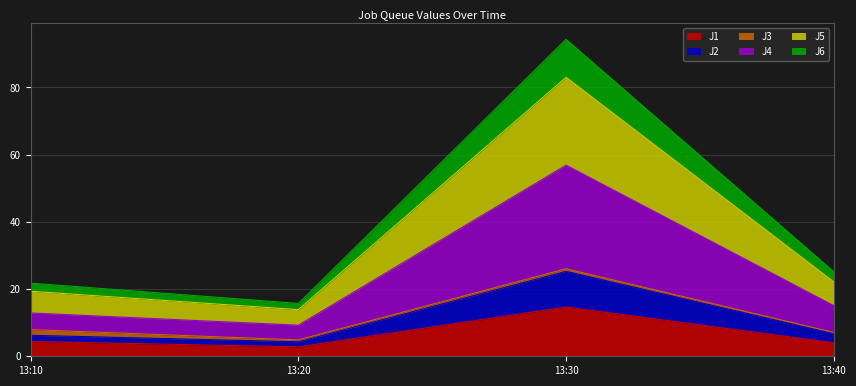

Between 13:40 and 13:30, which is larger?

13:30